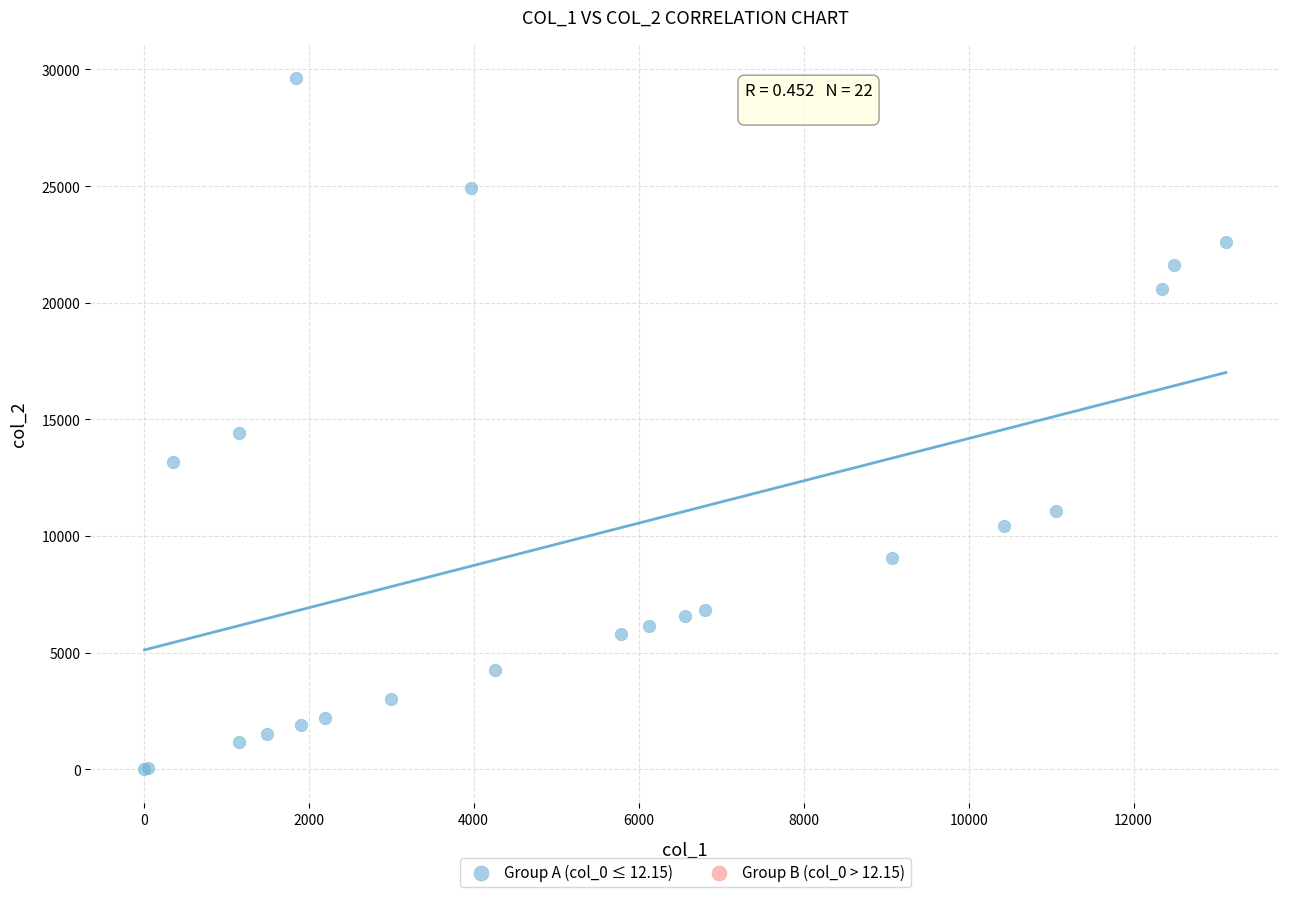

What Y value in the scatter plot is closest to 14812?

14422